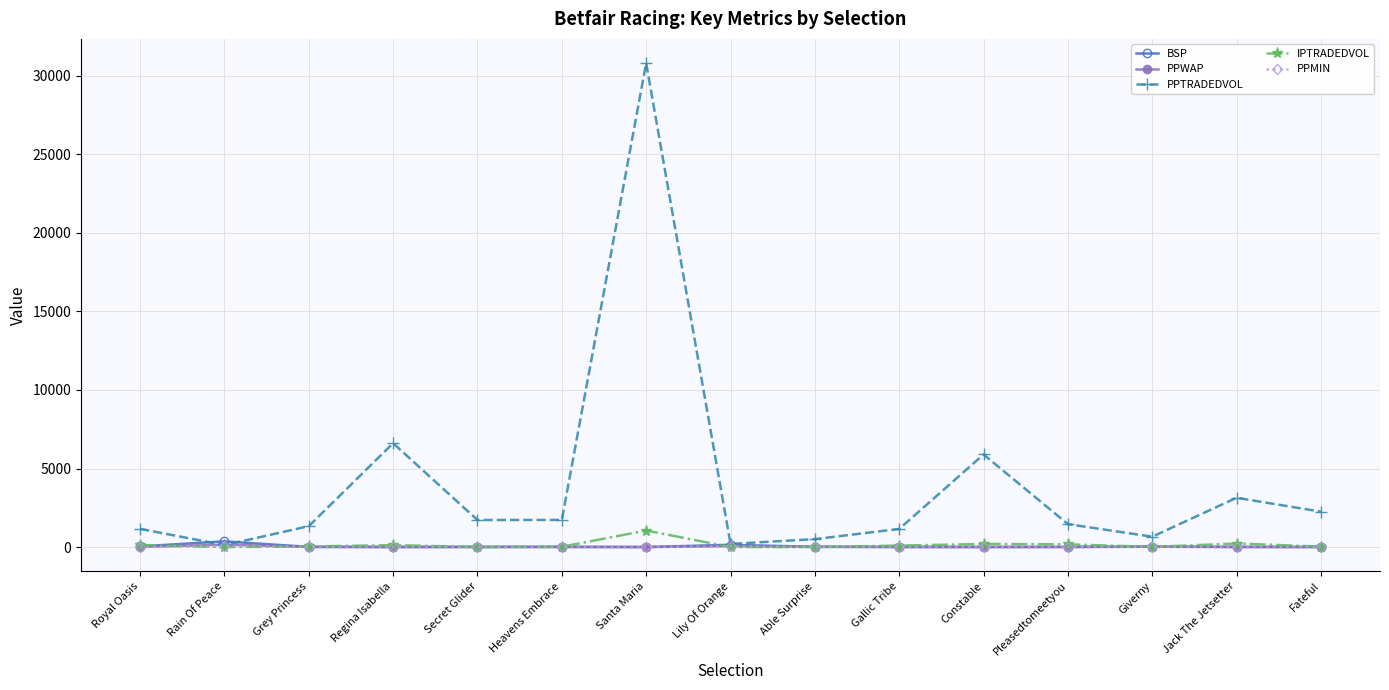

What is the label of the 1st point from the right?

Fateful